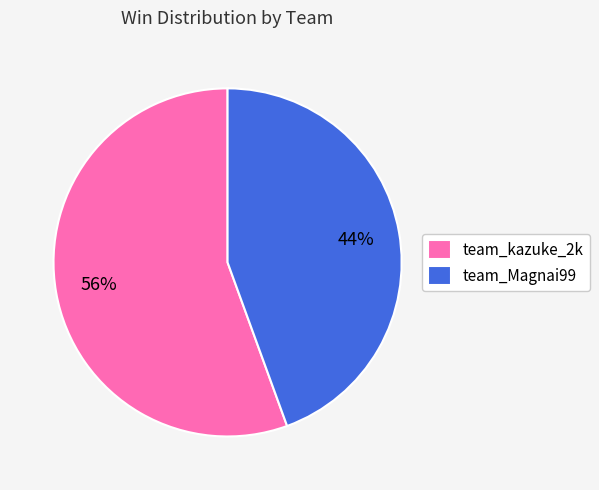

Is it true that team_Magnai99 is 54% of the pie?

False